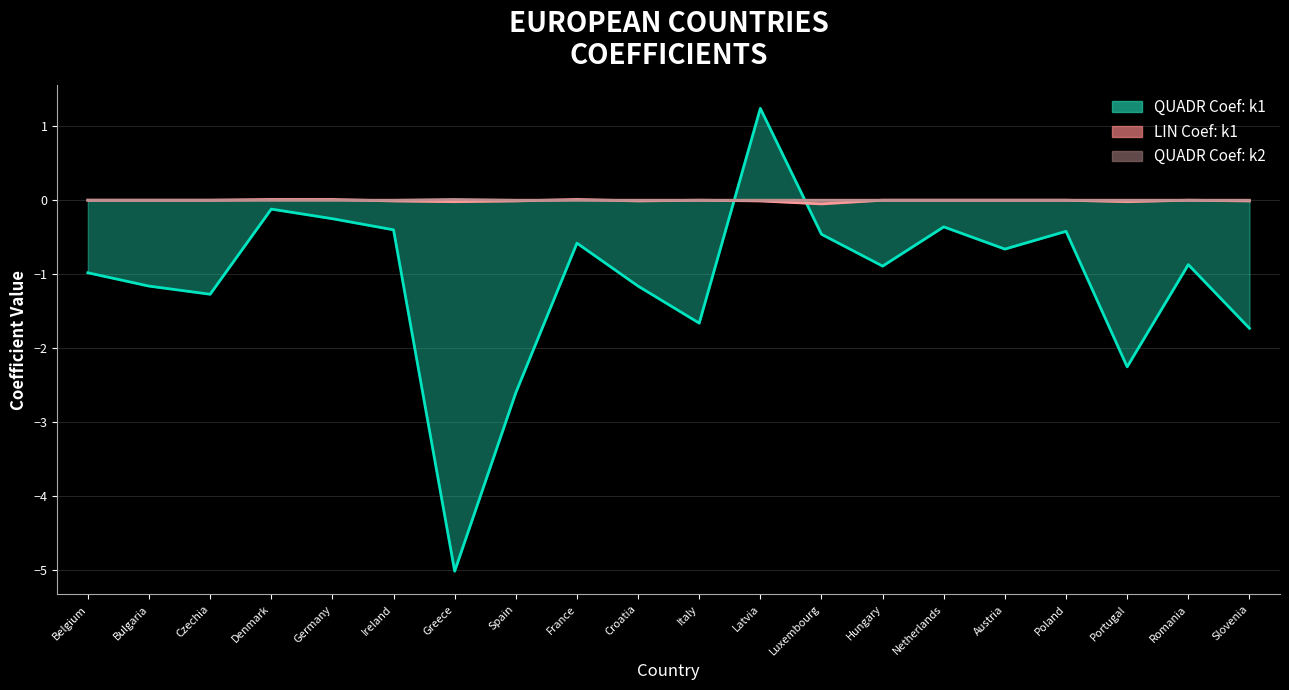

Reading left to right, transcribe all the data shown in this chart.

QUADR Coef: k1: Belgium=-1.0	Bulgaria=-1.2	Czechia=-1.3	Denmark=-0.1	Germany=-0.2	Ireland=-0.4	Greece=-5.0	Spain=-2.6	France=-0.6	Croatia=-1.2	Italy=-1.7	Latvia=1.2	Luxembourg=-0.5	Hungary=-0.9	Netherlands=-0.4	Austria=-0.7	Poland=-0.4	Portugal=-2.2	Romania=-0.9	Slovenia=-1.7
LIN Coef: k1: Belgium=0.0	Bulgaria=0.0	Czechia=0.0	Denmark=0.0	Germany=0.0	Ireland=-0.0	Greece=-0.0	Spain=-0.0	France=0.0	Croatia=-0.0	Italy=0.0	Latvia=-0.0	Luxembourg=-0.1	Hungary=0.0	Netherlands=0.0	Austria=0.0	Poland=0.0	Portugal=-0.0	Romania=0.0	Slovenia=-0.0
QUADR Coef: k2: Belgium=0.0	Bulgaria=0.0	Czechia=0.0	Denmark=0.0	Germany=0.0	Ireland=0.0	Greece=0.0	Spain=0.0	France=0.0	Croatia=0.0	Italy=0.0	Latvia=0.0	Luxembourg=0.0	Hungary=0.0	Netherlands=0.0	Austria=0.0	Poland=0.0	Portugal=0.0	Romania=0.0	Slovenia=0.0